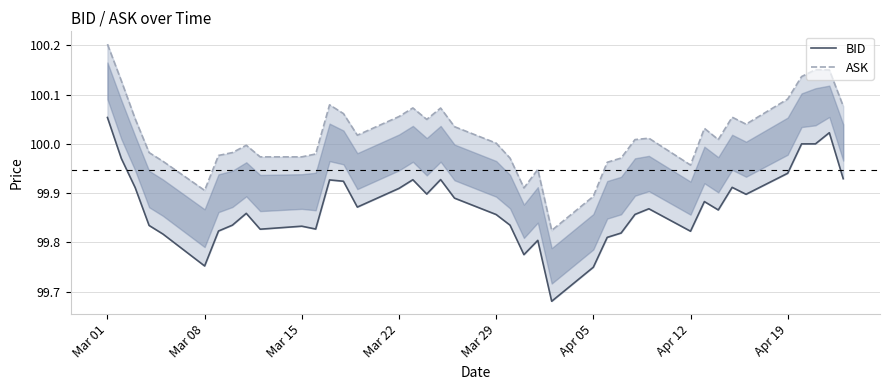

True or false: ASK and BID cross at least once.

False